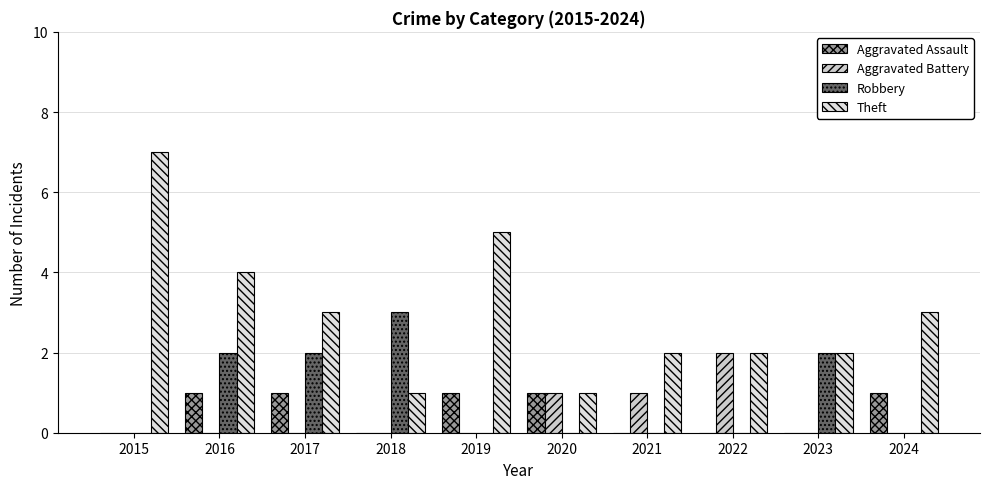

What is the sum of all Aggravated Battery values?

4